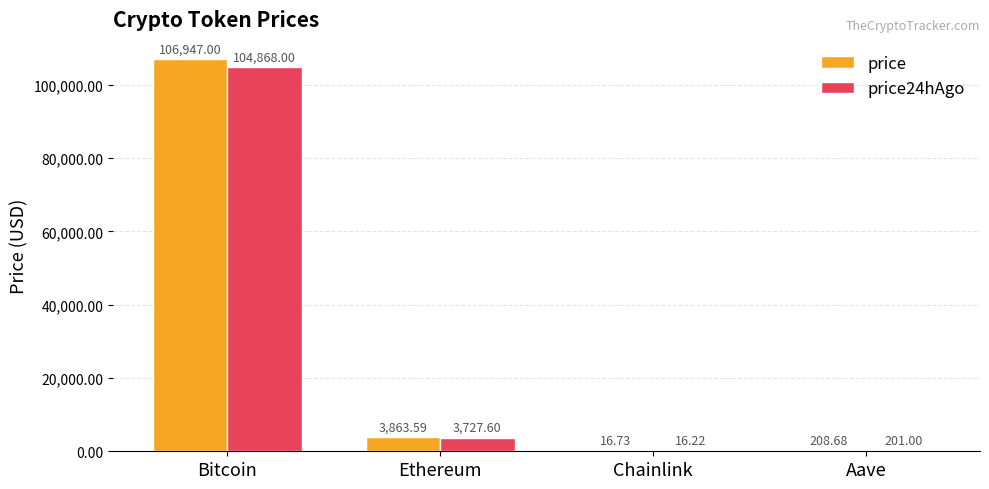

How many data points in price are above 3863?

2